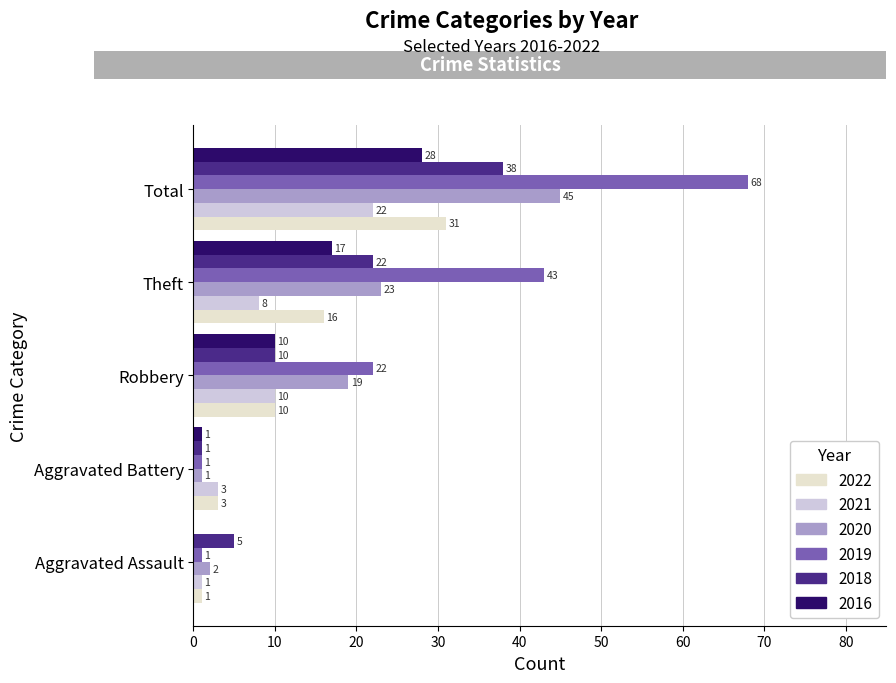

Between Aggravated Battery and Theft, which series saw the biggest shift?

2019